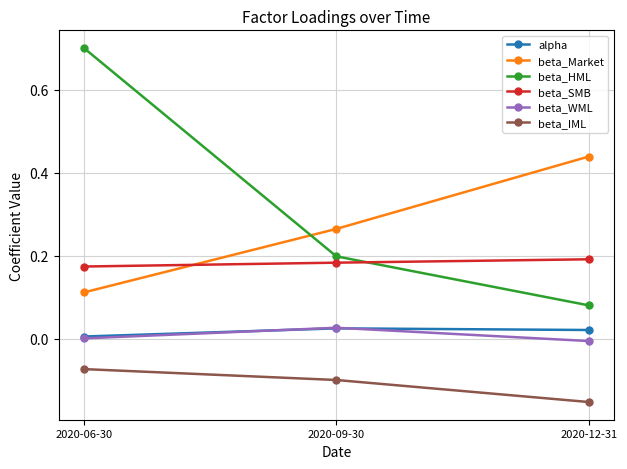

At 2020-12-31, list the series in order from smallest to largest.

beta_IML, beta_WML, alpha, beta_HML, beta_SMB, beta_Market